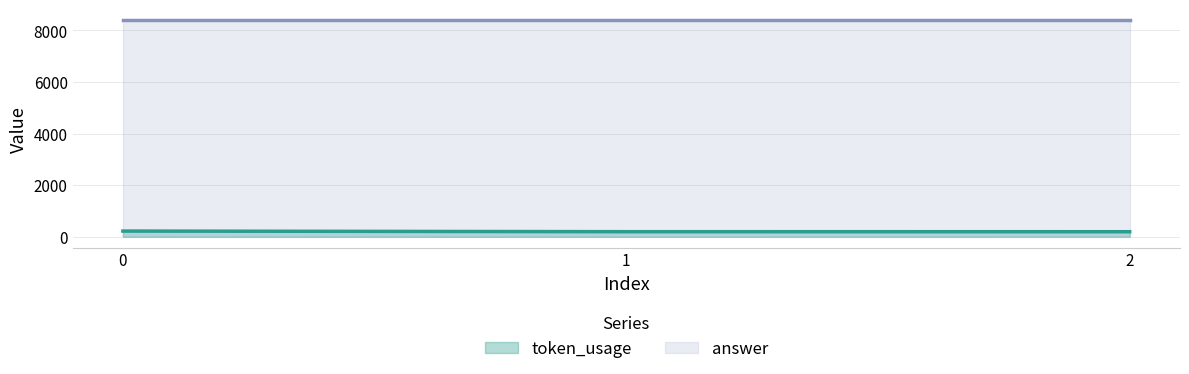

How many values are below 197?

1